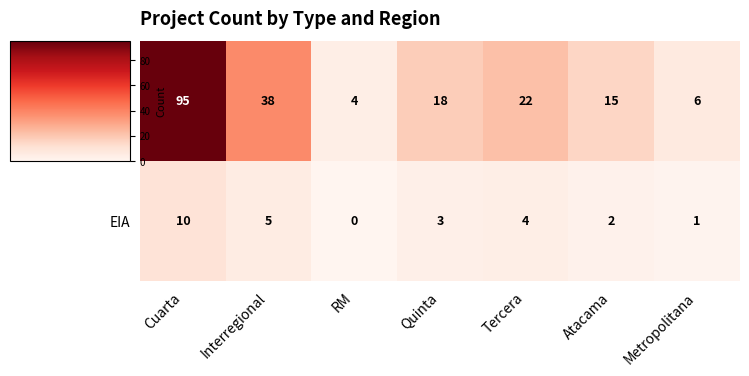

Count the number of categories in the chart.

7